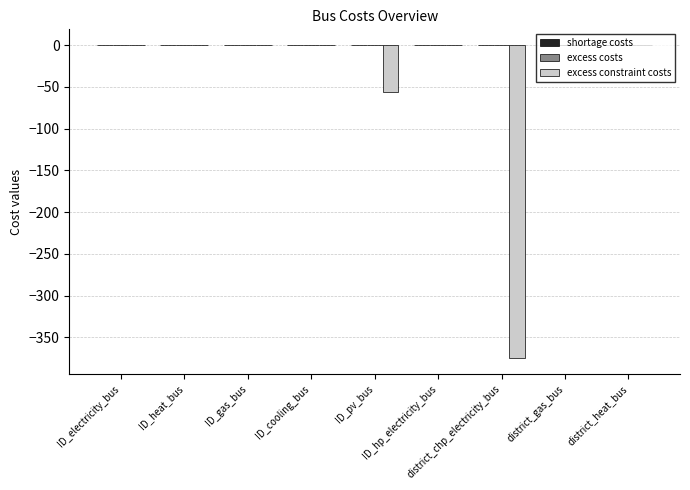

Does the chart contain stacked bars?

No